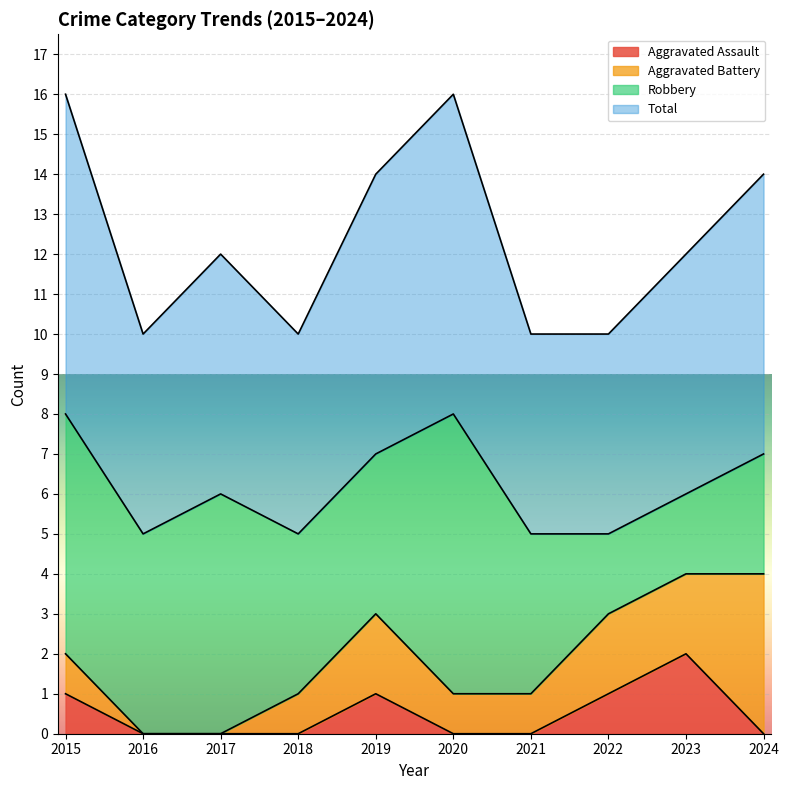

How many values in the Total series exceed 6?

4